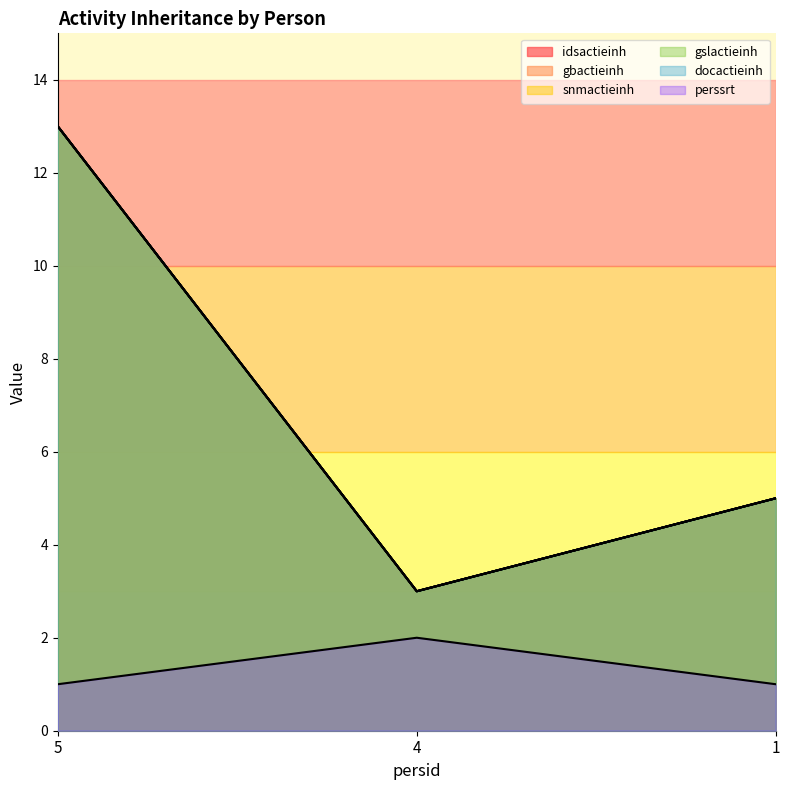

What is the difference between the maximum and minimum values in the gbactieinh series?

10